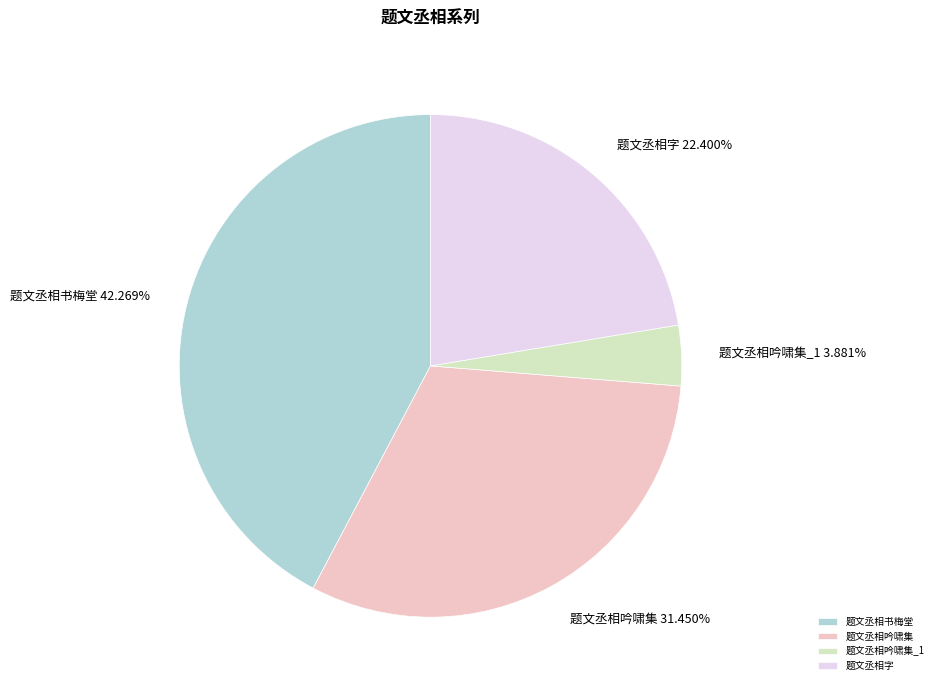

To the nearest percent, what portion does 题文丞相书梅堂 represent?

42%